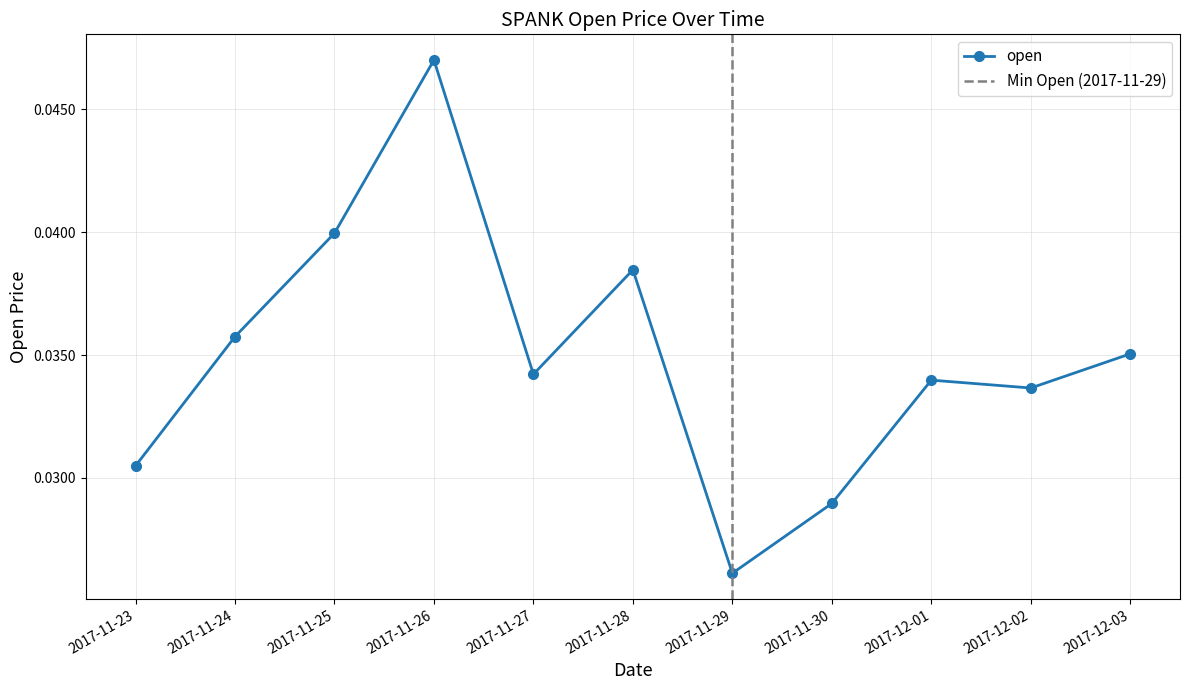

What is the label of the 6th point from the right?

2017-11-28